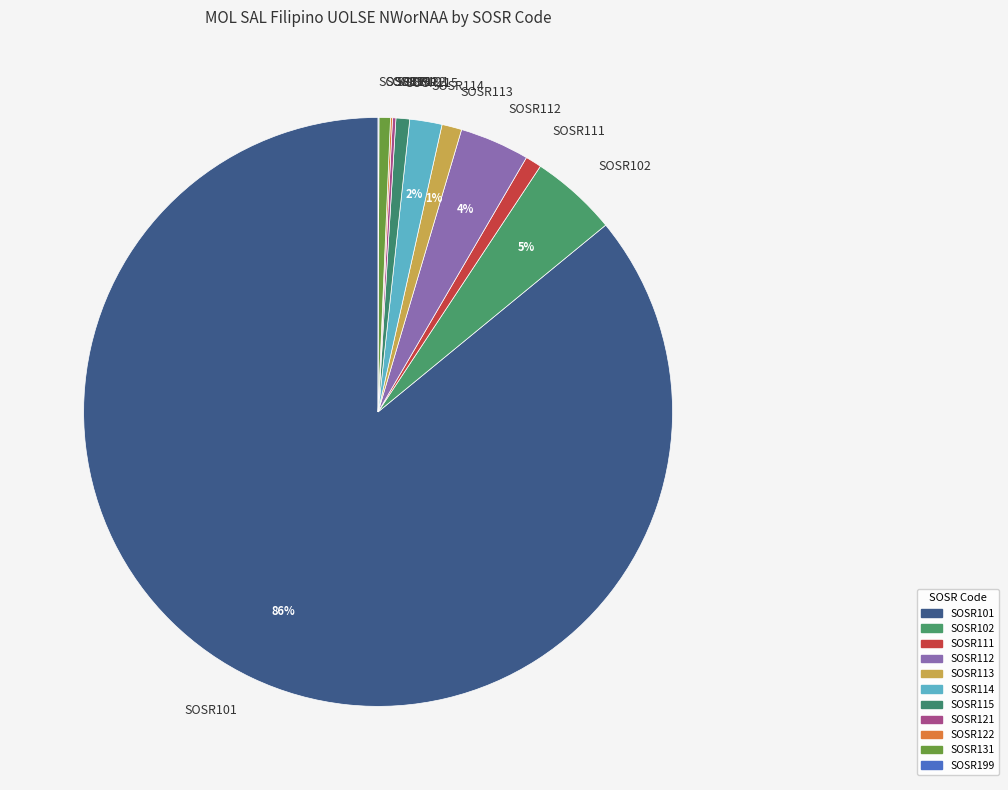

To the nearest percent, what is the average slice percentage?

9%